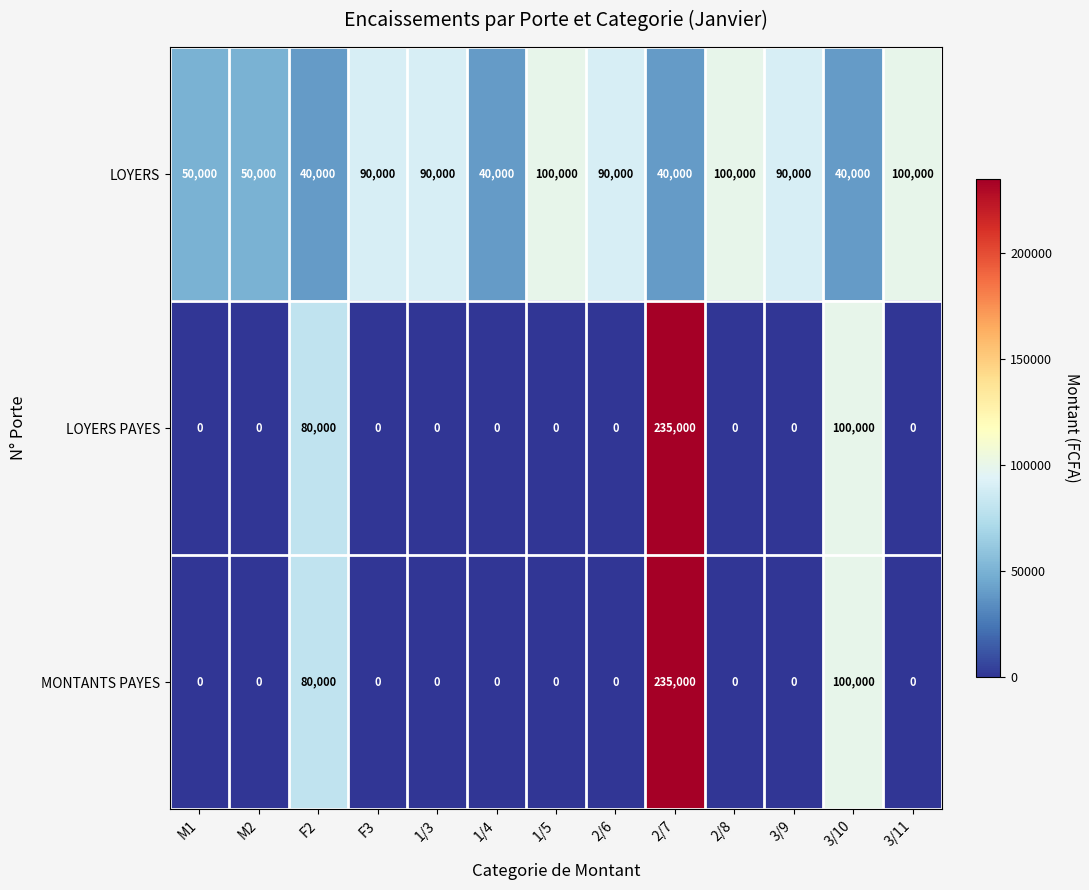

Count the LOYERS values in the range 40000 to 90000.

10